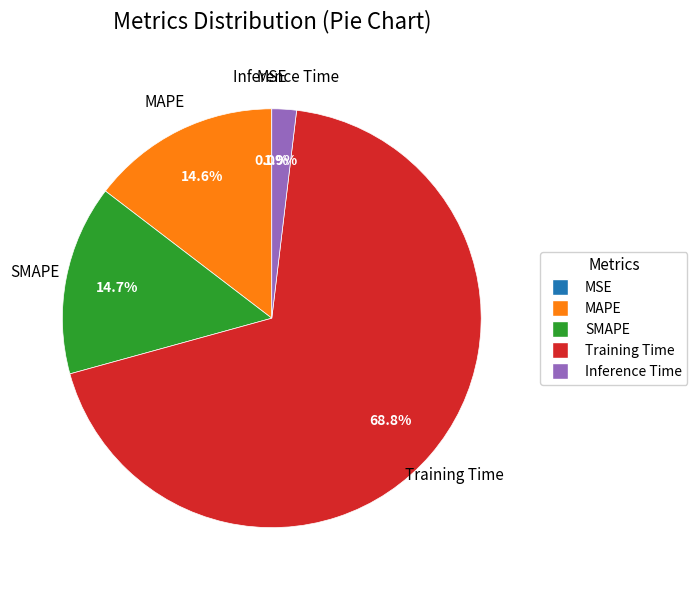

What is the majority slice?

Training Time